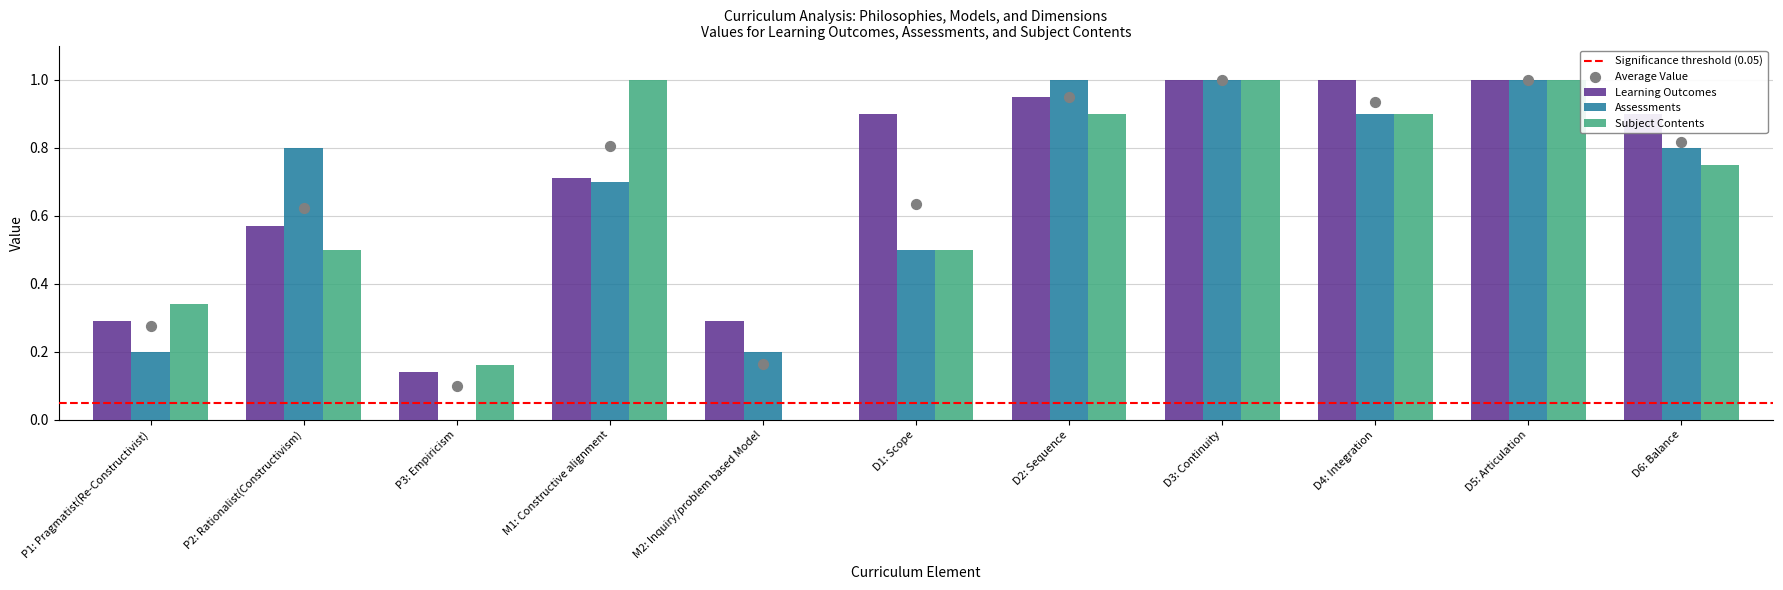

Which series contains the lowest Y value?

Assessments